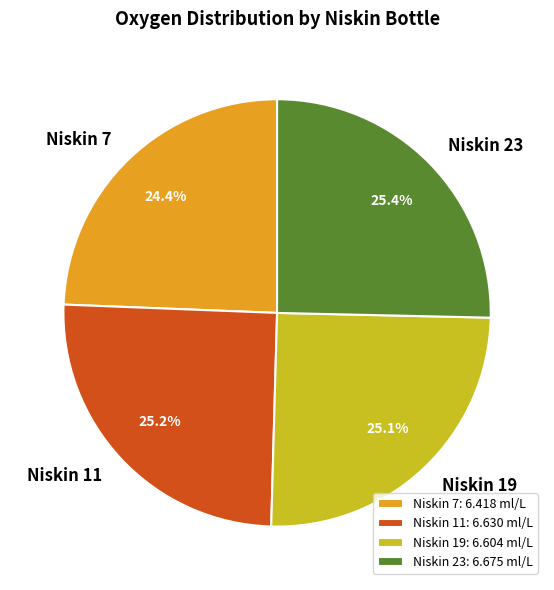

Is Niskin 19 the majority of the pie?

No